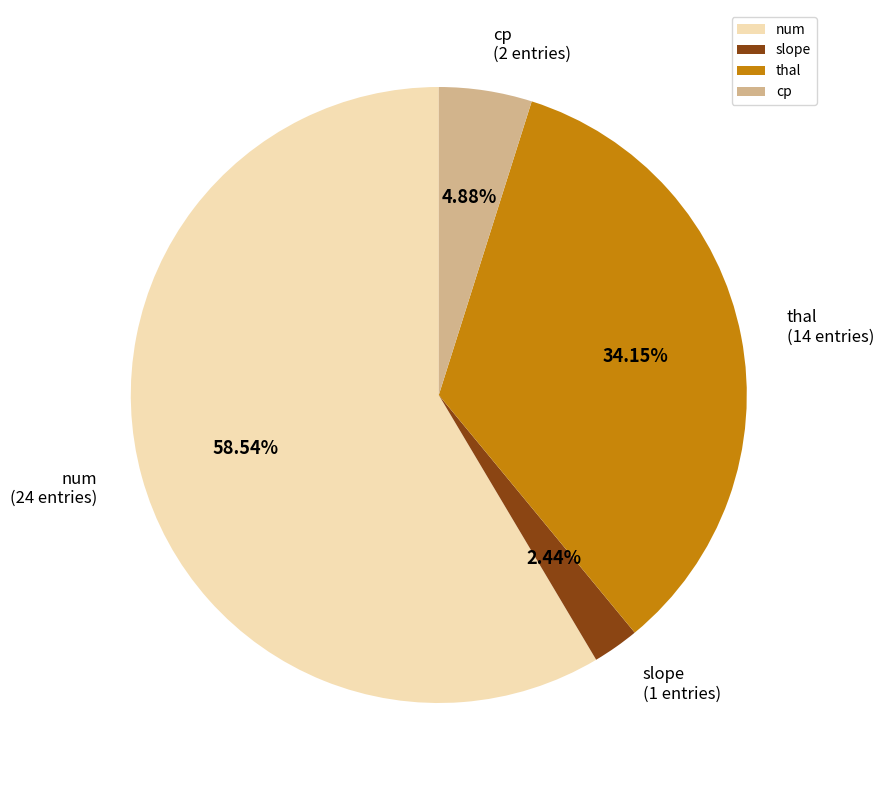

How many segments does this pie chart have?

4